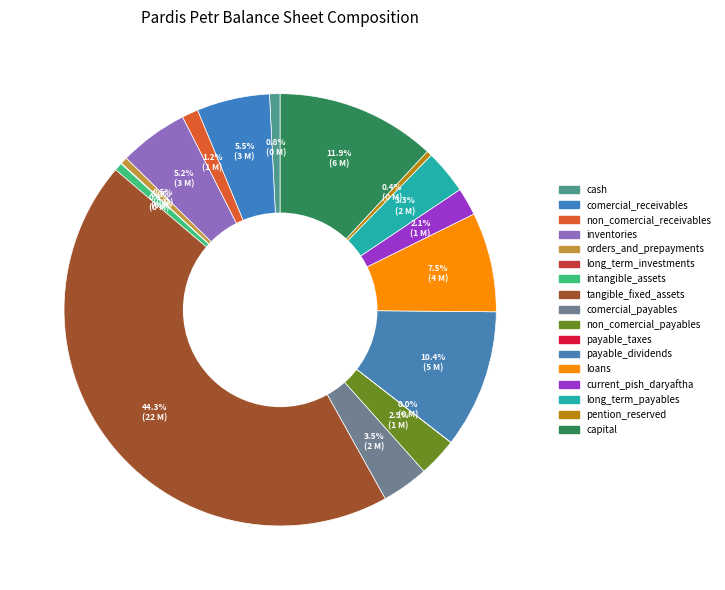

Does current_pish_daryaftha account for over 50% of the chart?

No